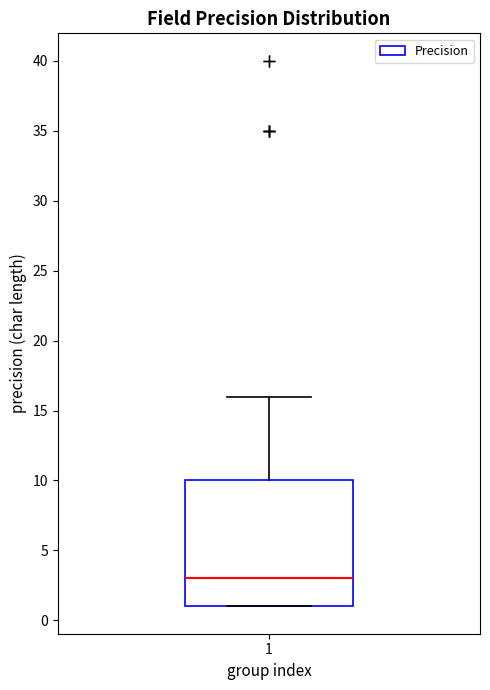

Read this box plot against the y-axis: the position of the median line, the range covered by the box, and the ends of both whiskers. The values are not printed on the chart, so give them approximately, as read against the axis.

median 3, box 1 to 10, whiskers 1 to 16